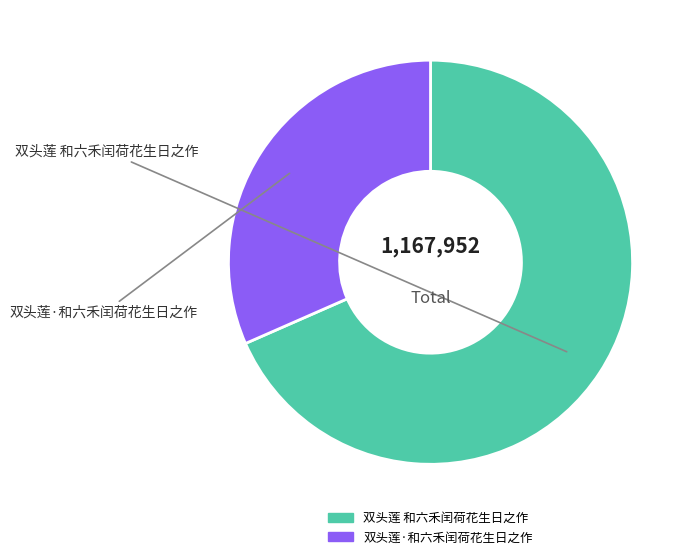

How many segments does this pie chart have?

2